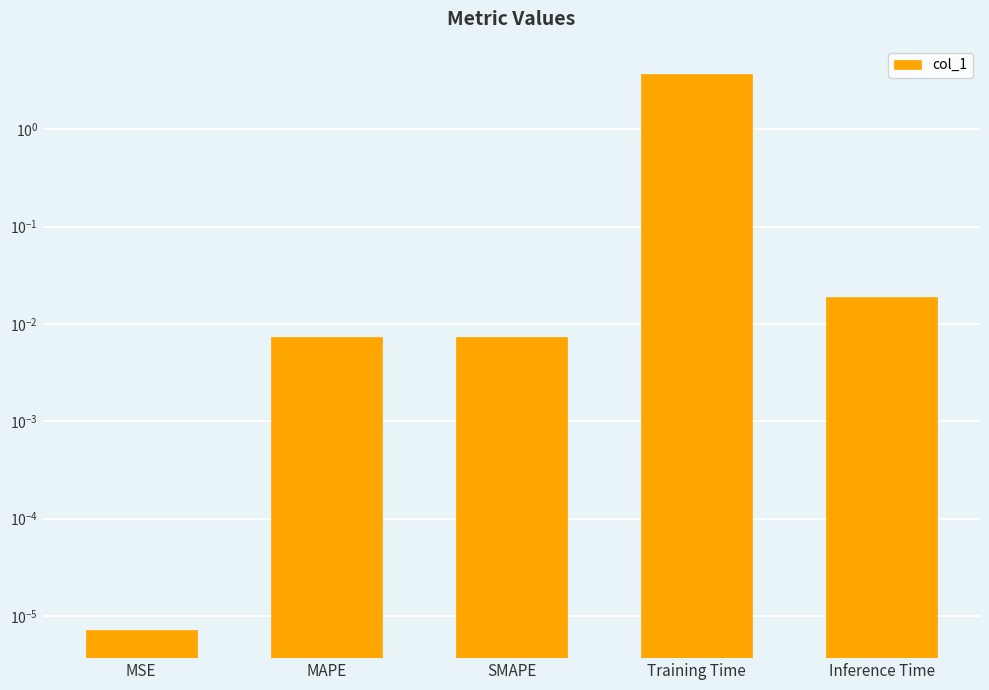

Reading left to right, what are all the values shown in this chart?

MSE=0.0	MAPE=0.0	SMAPE=0.0	Training Time=3.7	Inference Time=0.0